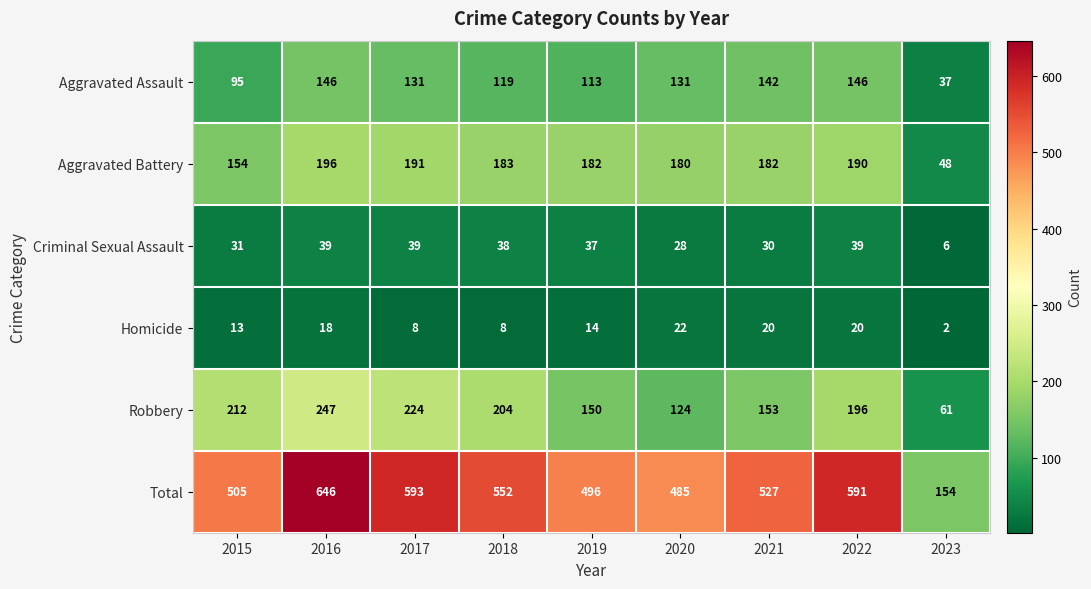

Which series changed the most between 2021 and 2023?

Total